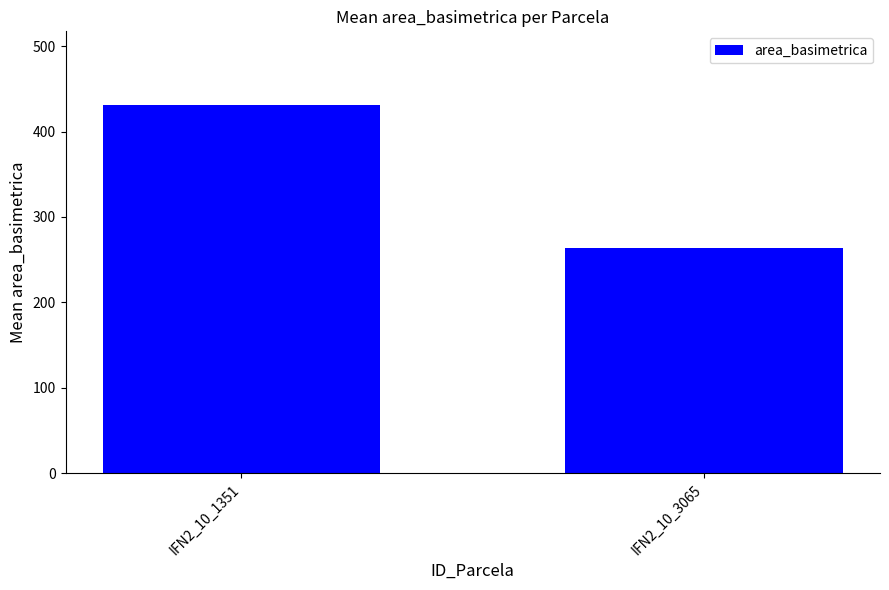

What is the minimum value shown in the chart?

264.0